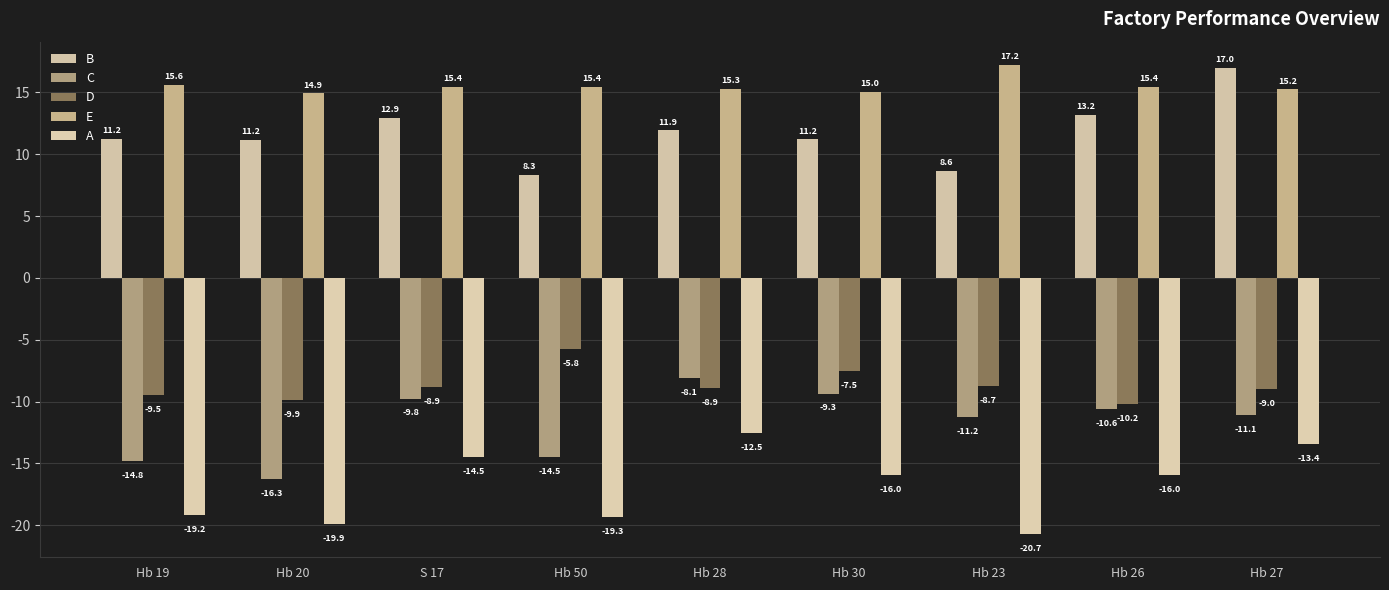

Which series has the largest total across all categories?

E